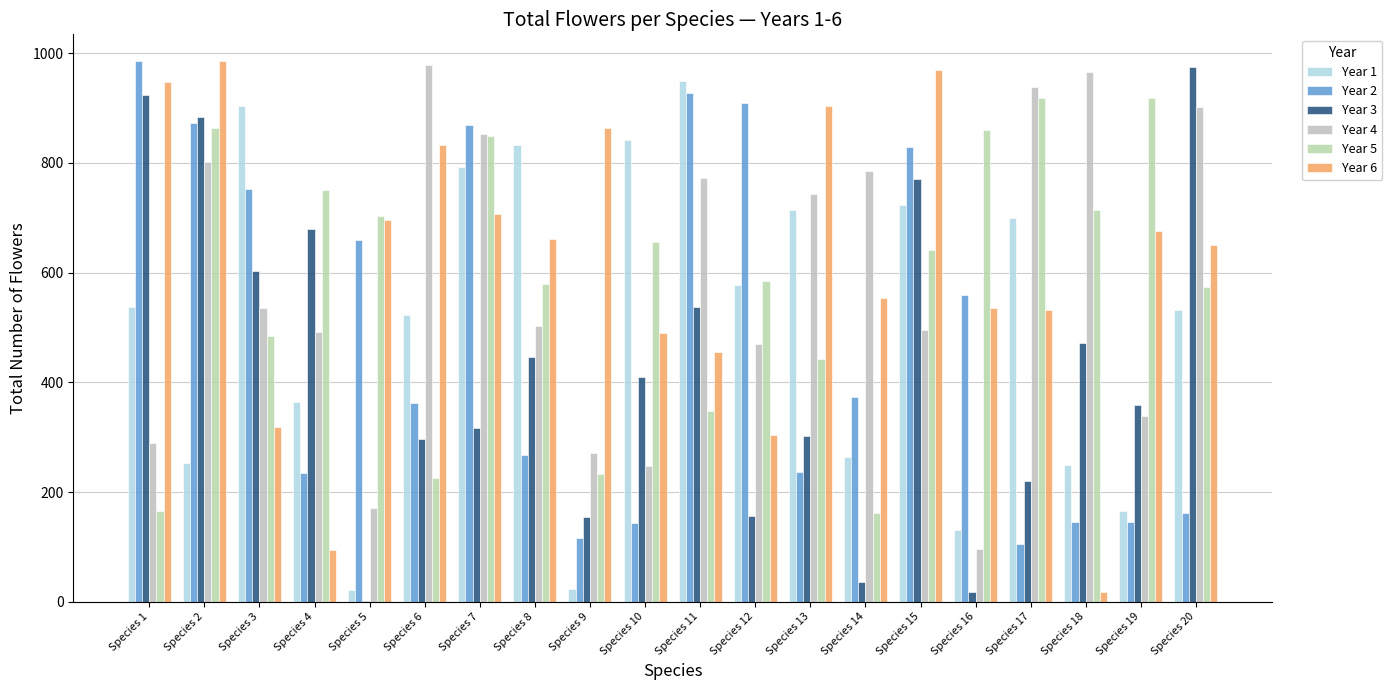

Is it true that Year 1 equals 365 at Species 4?

True